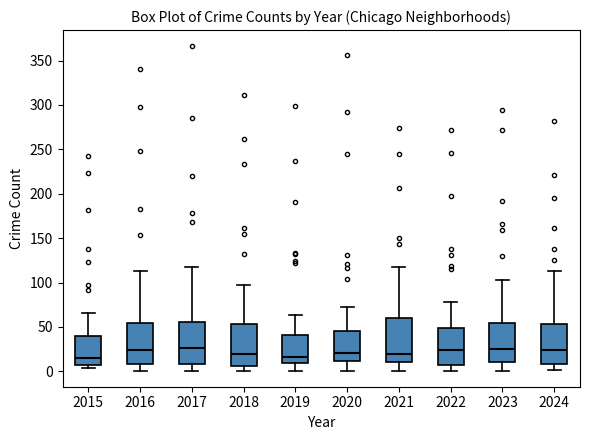

Reading left to right, transcribe this box plot: for each box, give where its median line is, the range the box spans, and where its two whiskers end, as read against the y-axis. The values are not printed on the chart, so give them approximately, as read against the axis.

2015: median 15, box 5 to 40, whiskers 5 (just below the box's lower edge) to 65
2016: median 25, box 10 to 55, whiskers 0 to 115
2017: median 25, box 10 to 55, whiskers 0 to 120
2018: median 20, box 5 to 55, whiskers 0 to 95
2019: median 15, box 10 to 40, whiskers 0 to 65
2020: median 20, box 10 to 45, whiskers 0 to 75
2021: median 20, box 10 to 60, whiskers 0 to 115
2022: median 25, box 5 to 50, whiskers 0 to 80
2023: median 25, box 10 to 55, whiskers 0 to 105
2024: median 25, box 10 to 55, whiskers 0 to 115